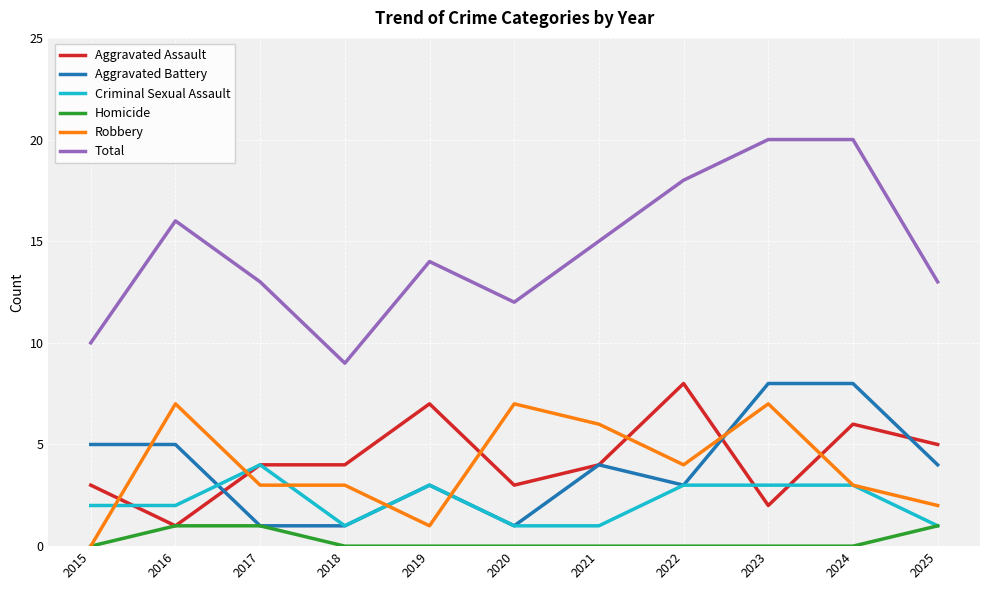

What is the difference between the maximum and minimum values in the Robbery series?

7